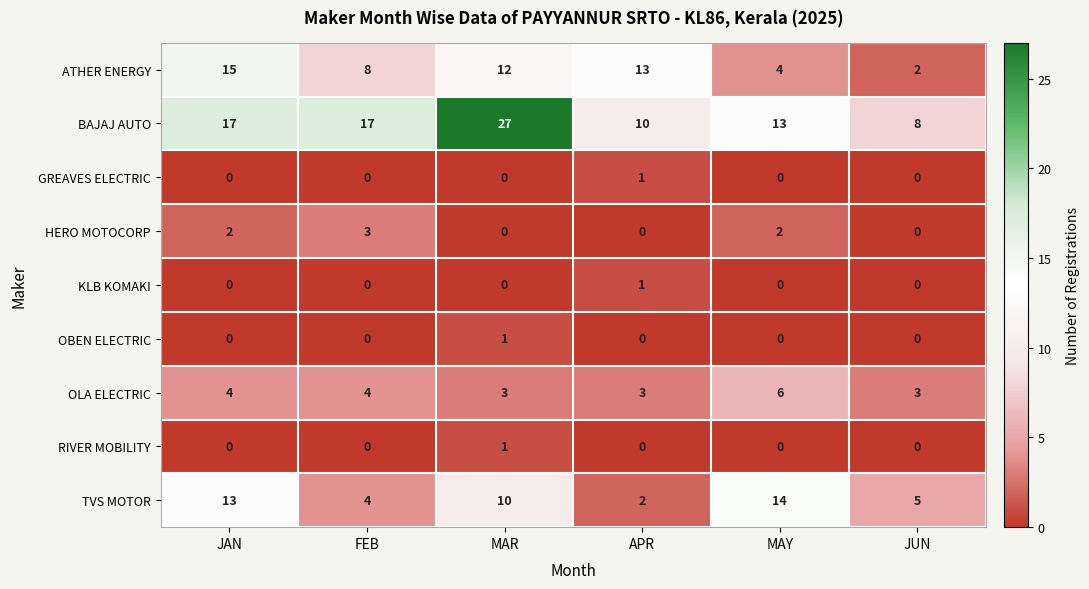

Is it true that OLA ELECTRIC equals 4 at MAR?

False